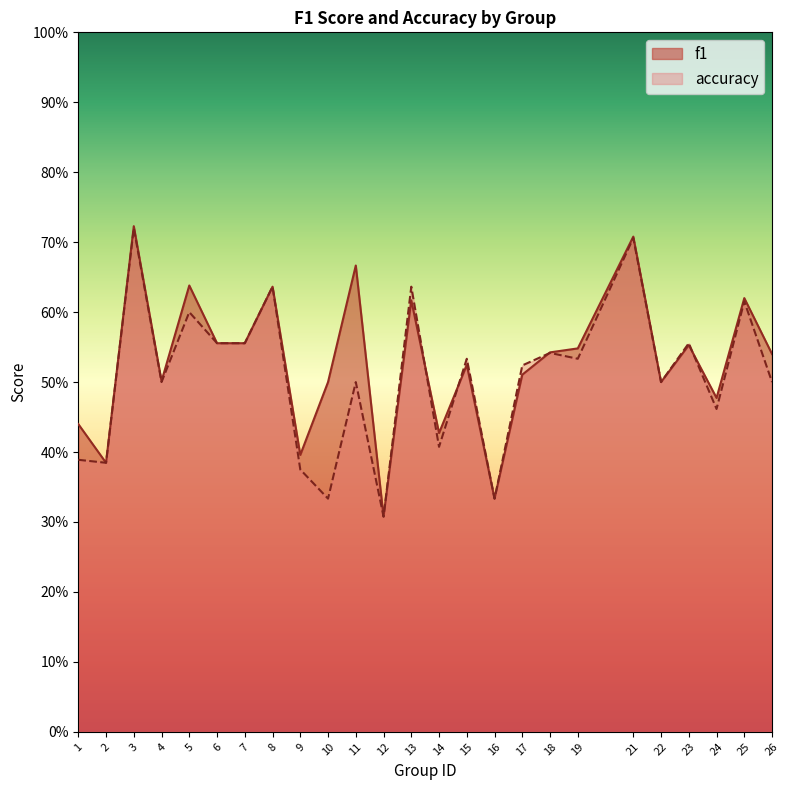

Which series has the largest total across all categories?

f1